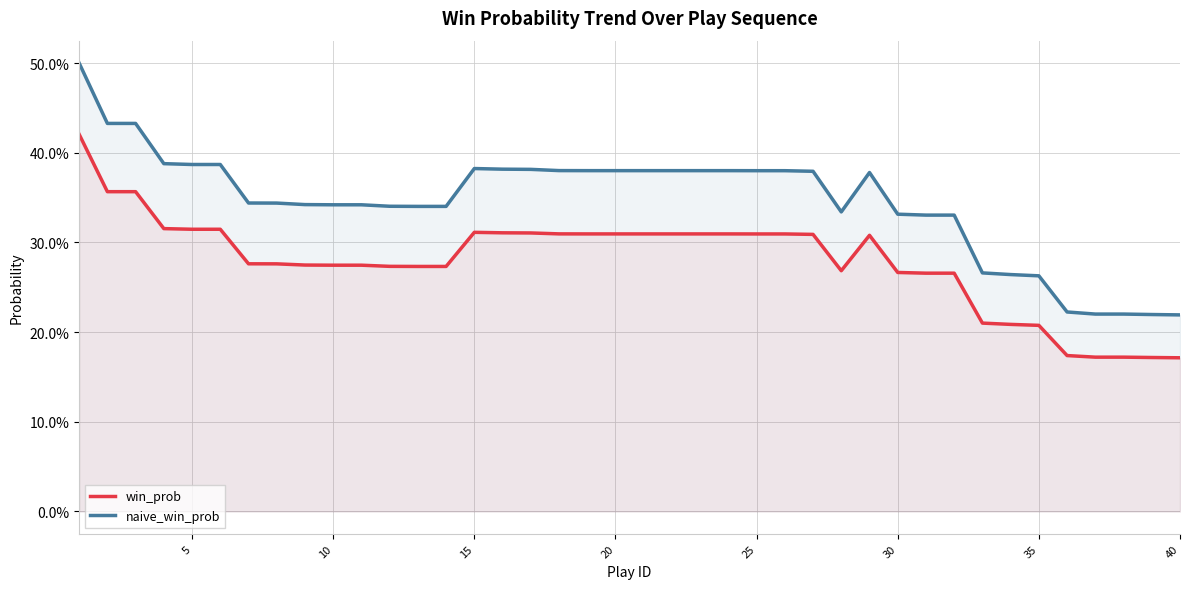

Which series changed the most between 29 and 35?

naive_win_prob